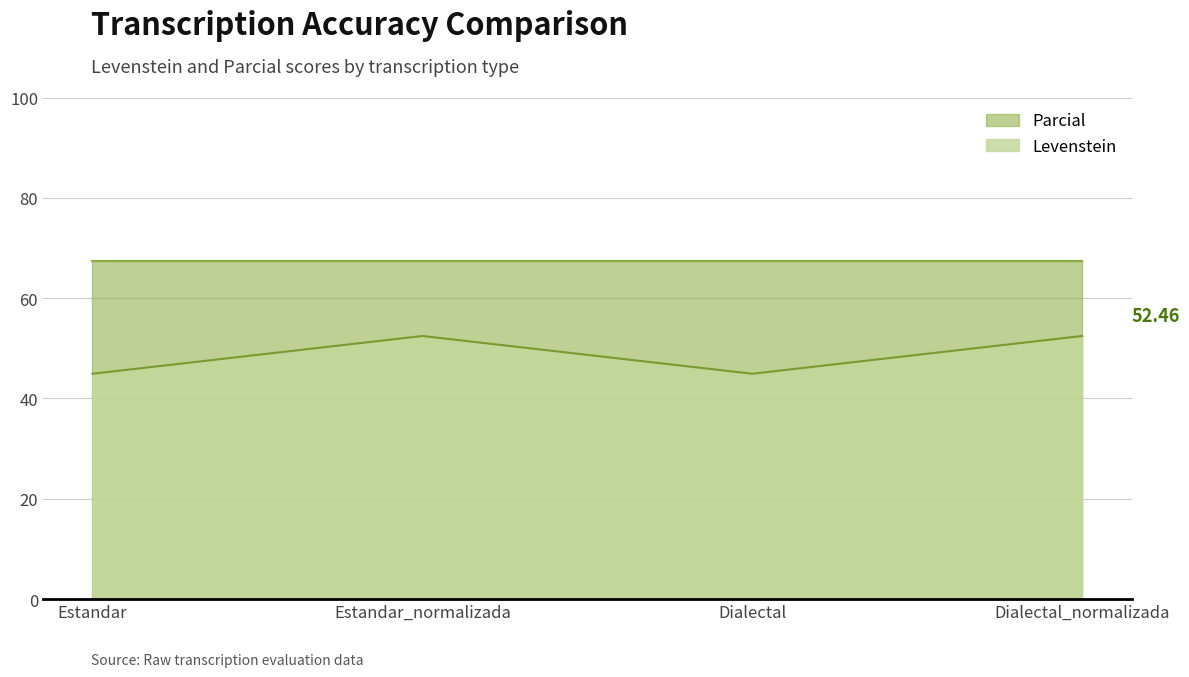

Is the value of Levenstein at Dialectal_normalizada greater than the value of Parcial at Estandar?

No